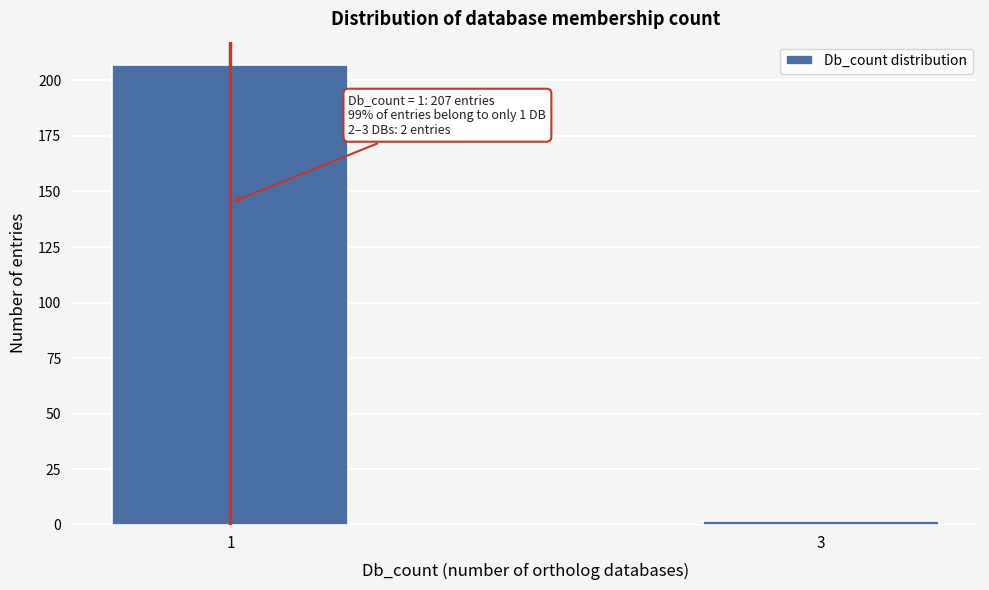

Reading left to right, list all the values displayed in this chart.

207	2